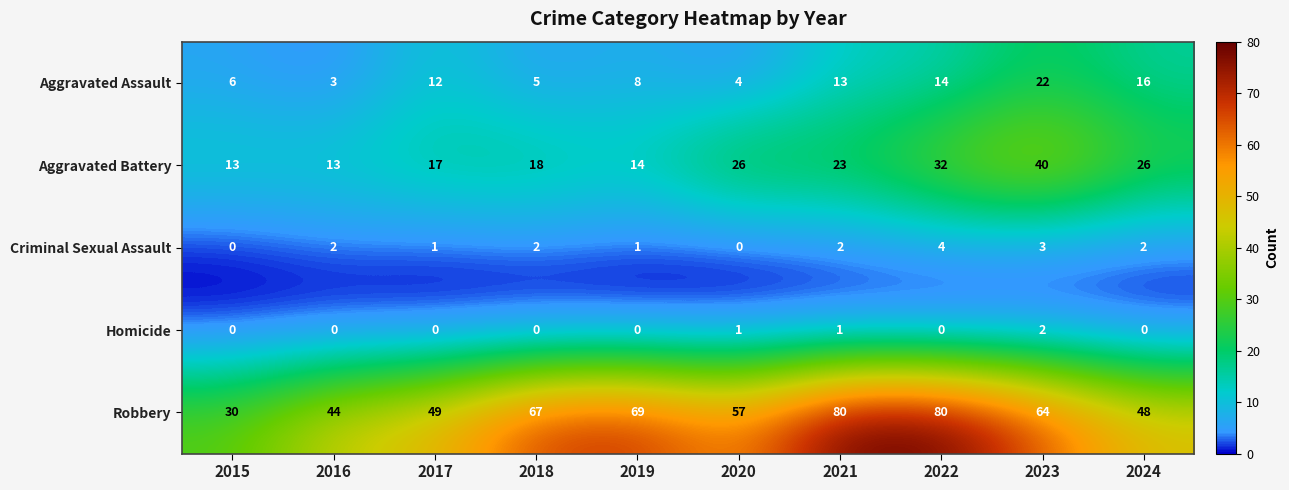

The value of Criminal Sexual Assault at 2023 is 3. True or false?

True